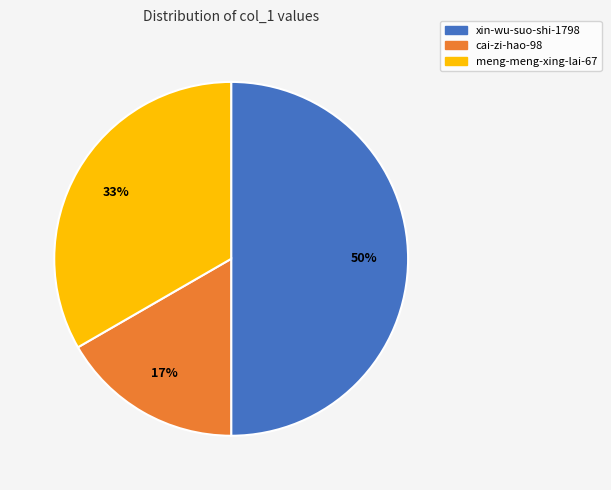

Which category has the smallest portion of the pie?

cai-zi-hao-98